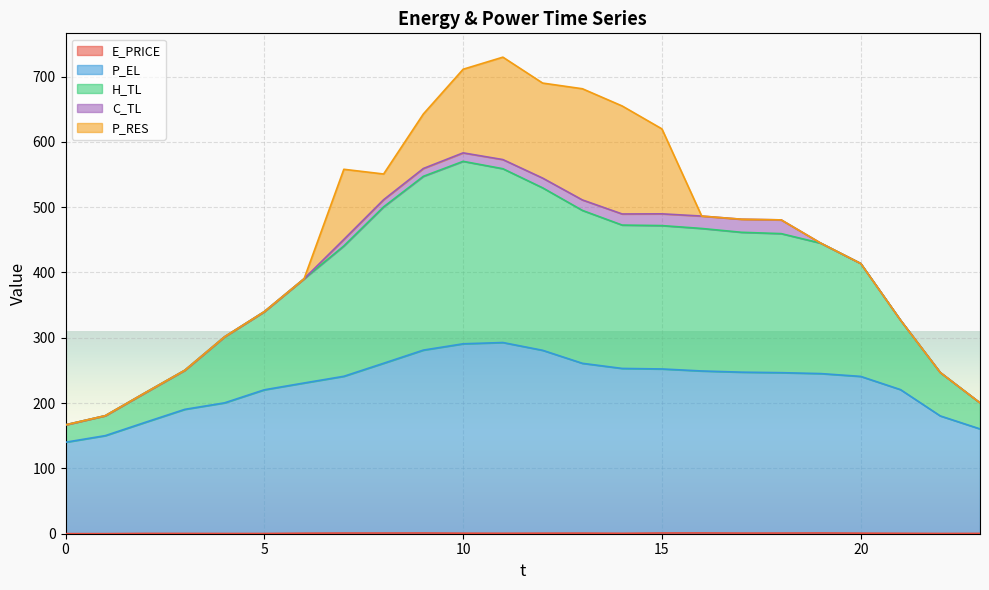

How many lines are shown in the chart?

5